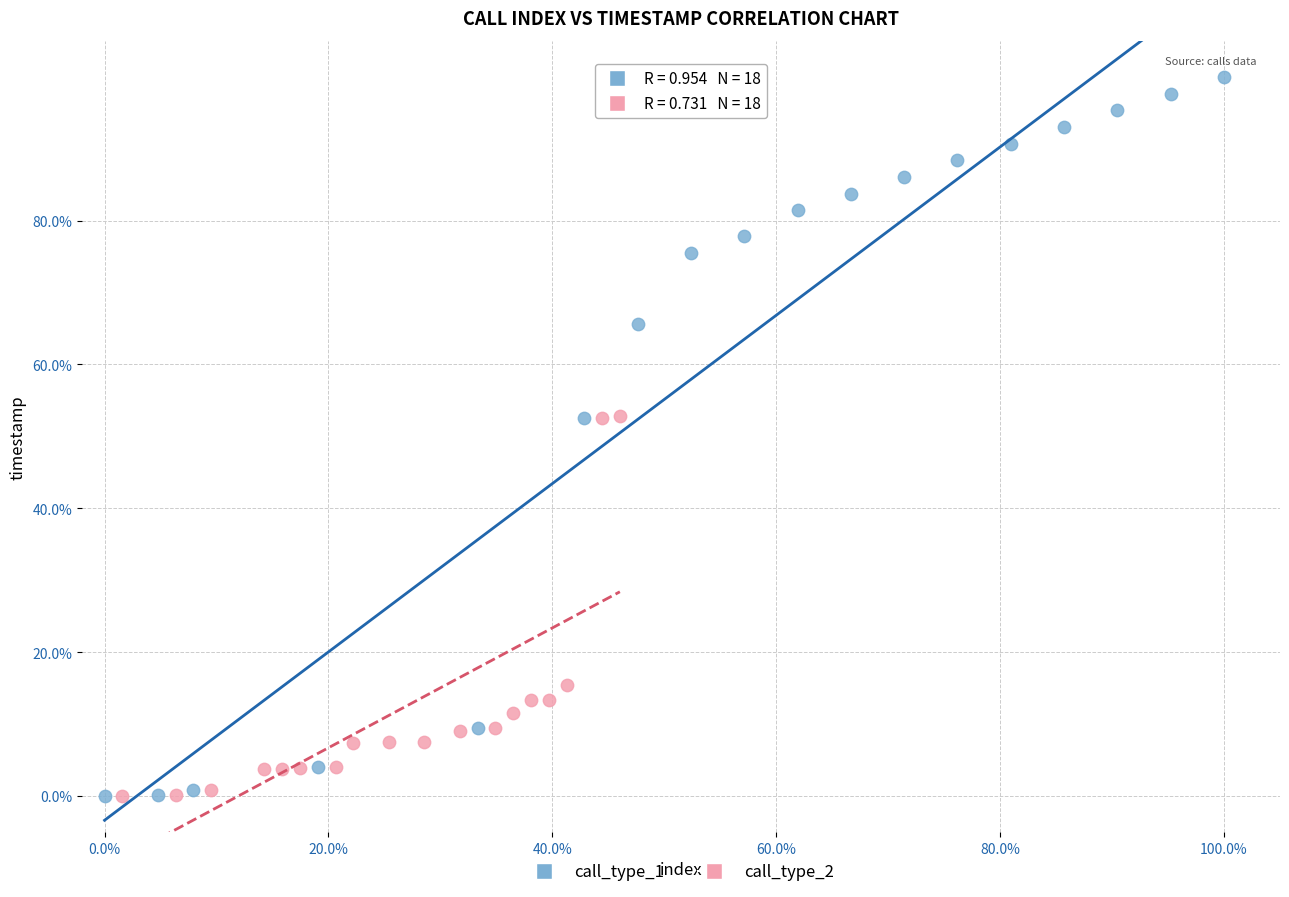

What are all the series names shown in the legend?

call_type_1, call_type_2